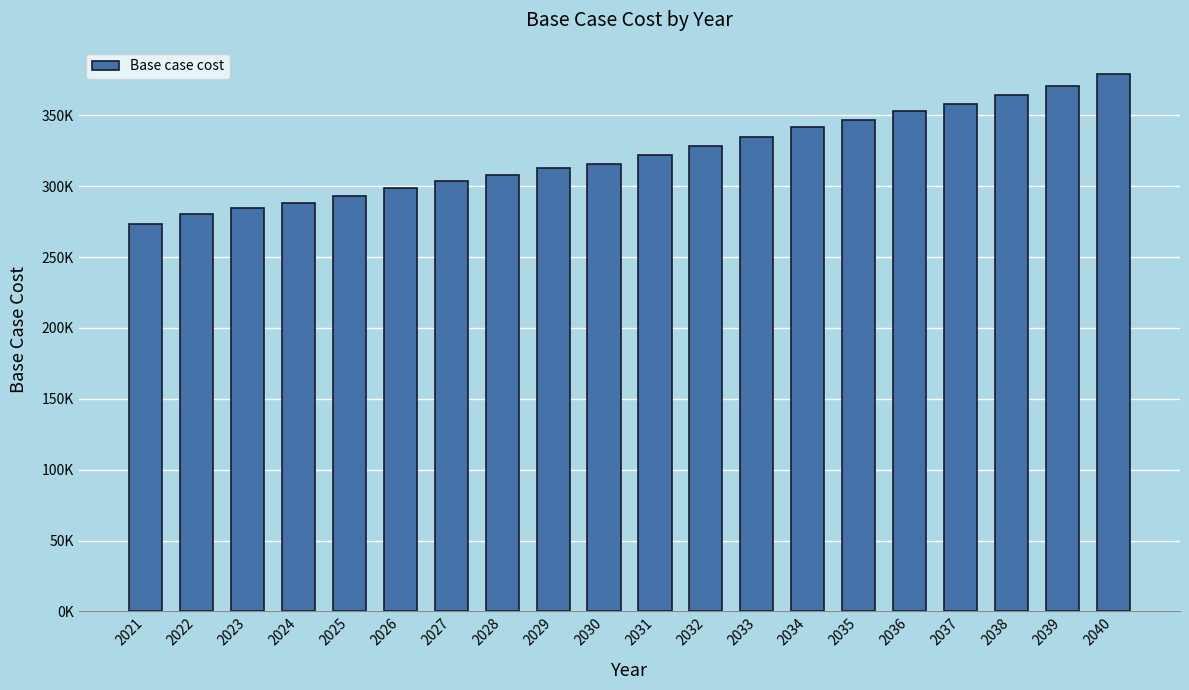

Does the chart contain any negative values?

No